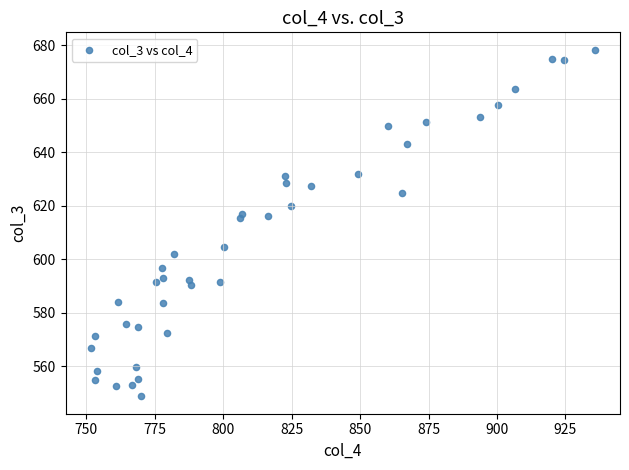

What is the range of Y values (max minus min)?

129.5